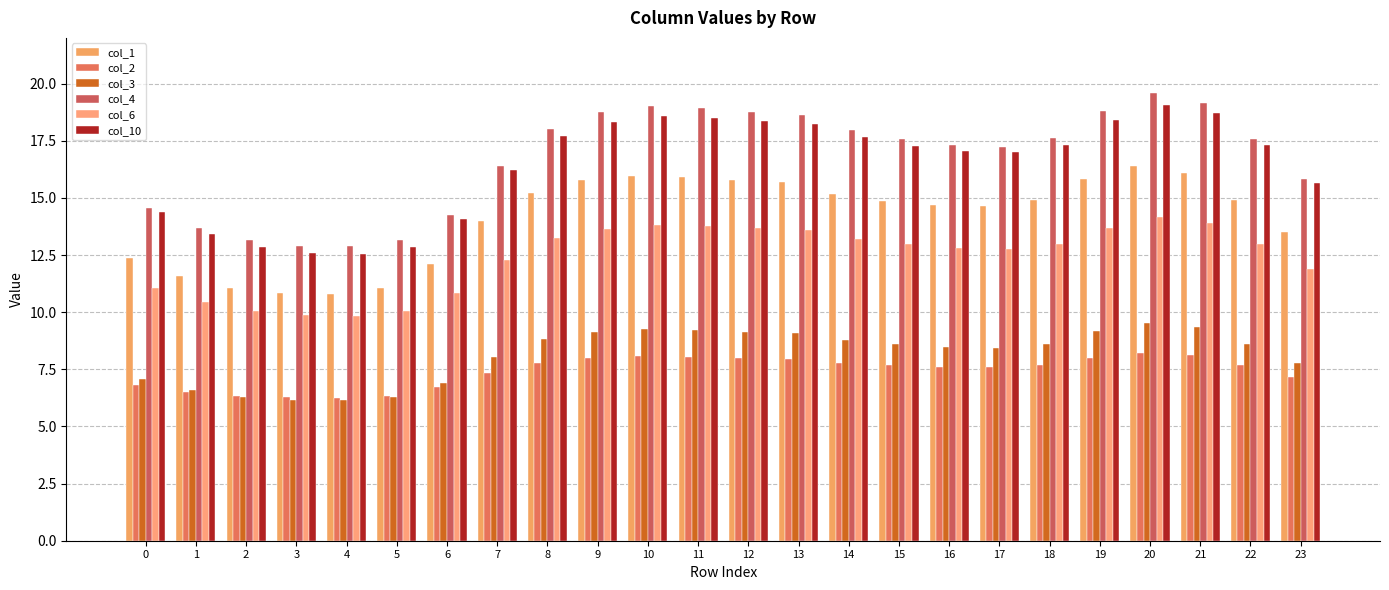

What is the greatest value displayed?

19.6